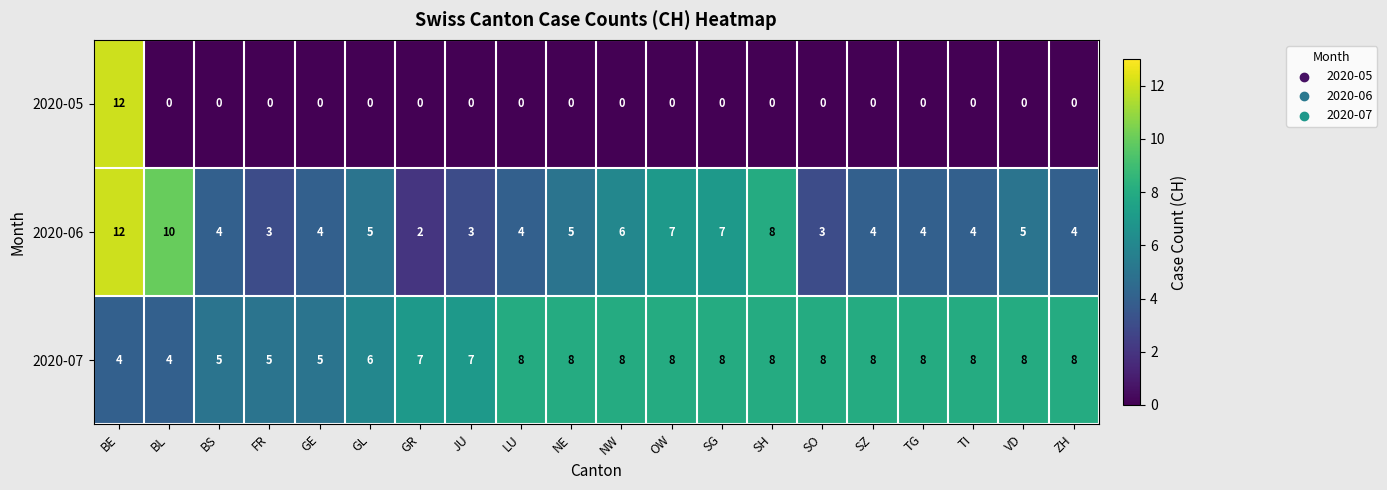

What value does the 2020-07 series have at JU?

7